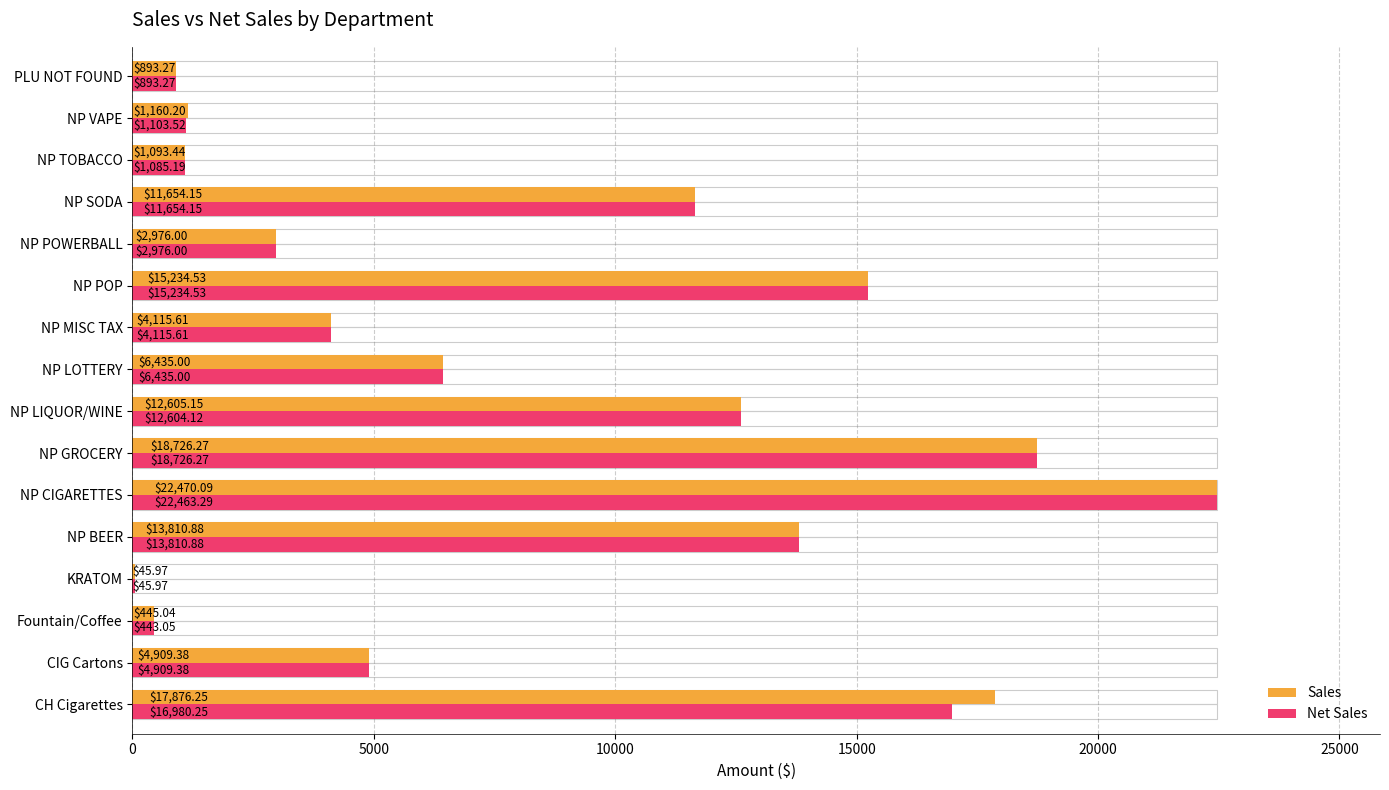

Which series has the largest range (max minus min)?

Sales